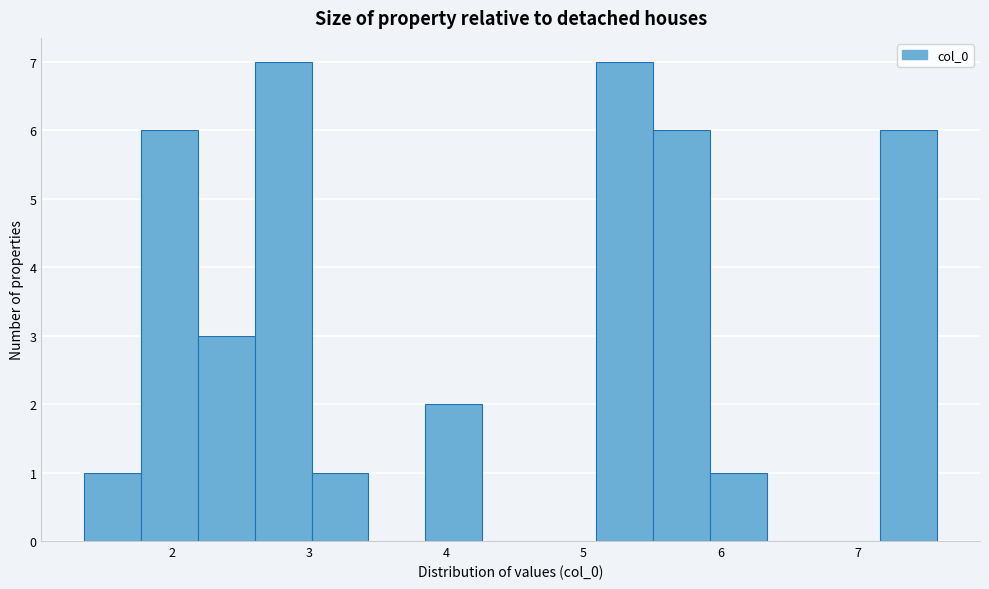

Reading left to right, list every bar in this chart as the range it spans on the x-axis followed by its height. Neither the bar edges nor the heights are printed on the chart, so give them approximately, as read against the axes.

1.4 to 1.8: 1
1.8 to 2.2: 6
2.2 to 2.6: 3
2.6 to 3.0: 7
3.0 to 3.4: 1
3.4 to 3.8: 0
3.8 to 4.3: 2
4.3 to 4.7: 0
4.7 to 5.1: 0
5.1 to 5.5: 7
5.5 to 5.9: 6
5.9 to 6.3: 1
6.3 to 6.8: 0
6.8 to 7.2: 0
7.2 to 7.6: 6